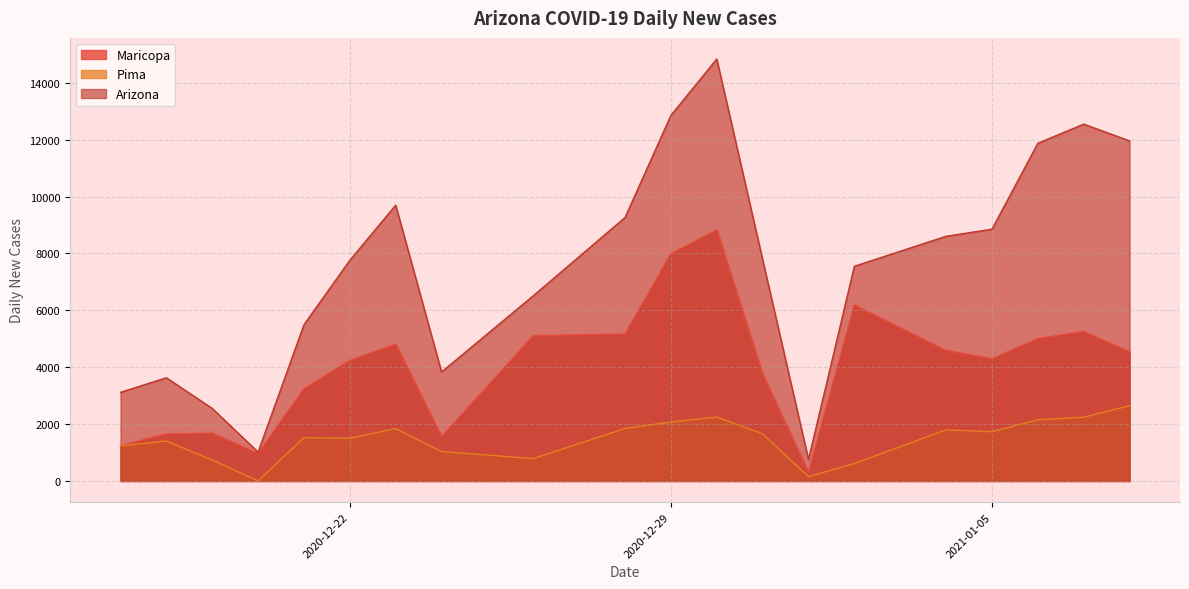

What is the maximum value shown in the chart?

14836